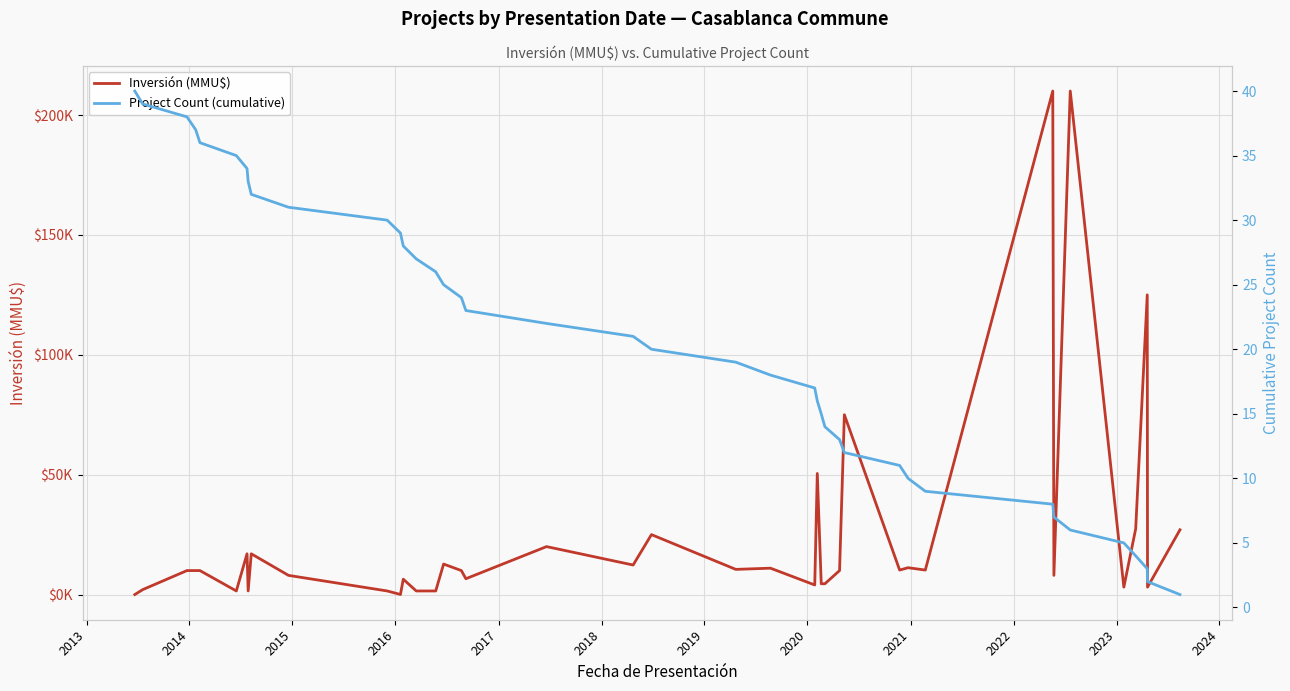

What is the highest value of the Inversión (MMU$) series?

210000